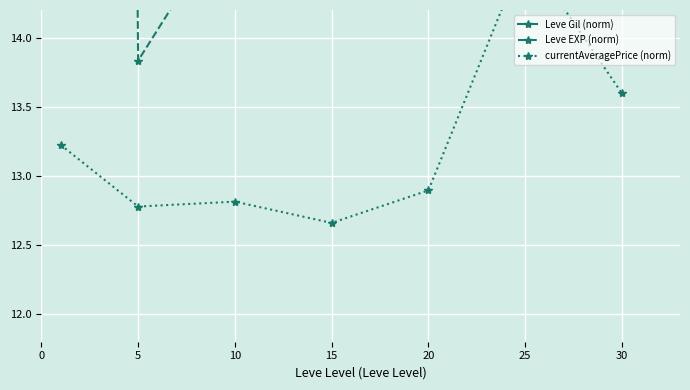

How many data points in Leve Gil (norm) are less than 17?

3